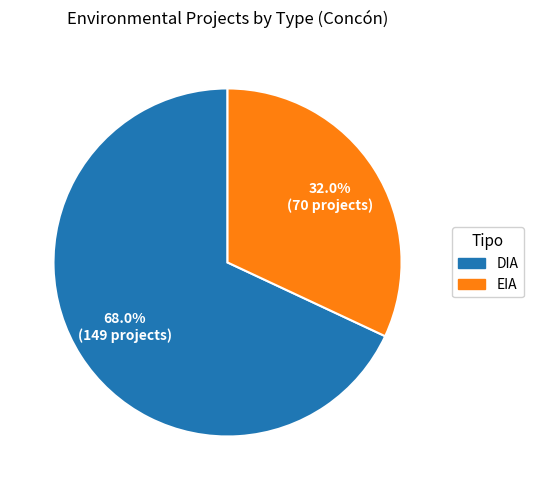

How many slices are in this pie chart?

2